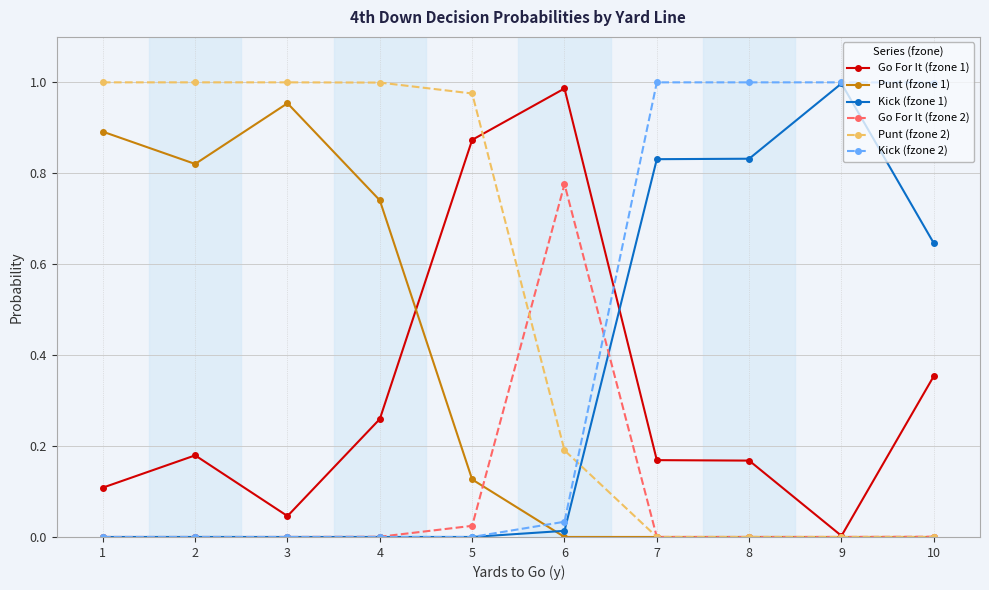

After their last crossing, which series has the higher values: Kick (fzone 1) or Go For It (fzone 1)?

Kick (fzone 1)